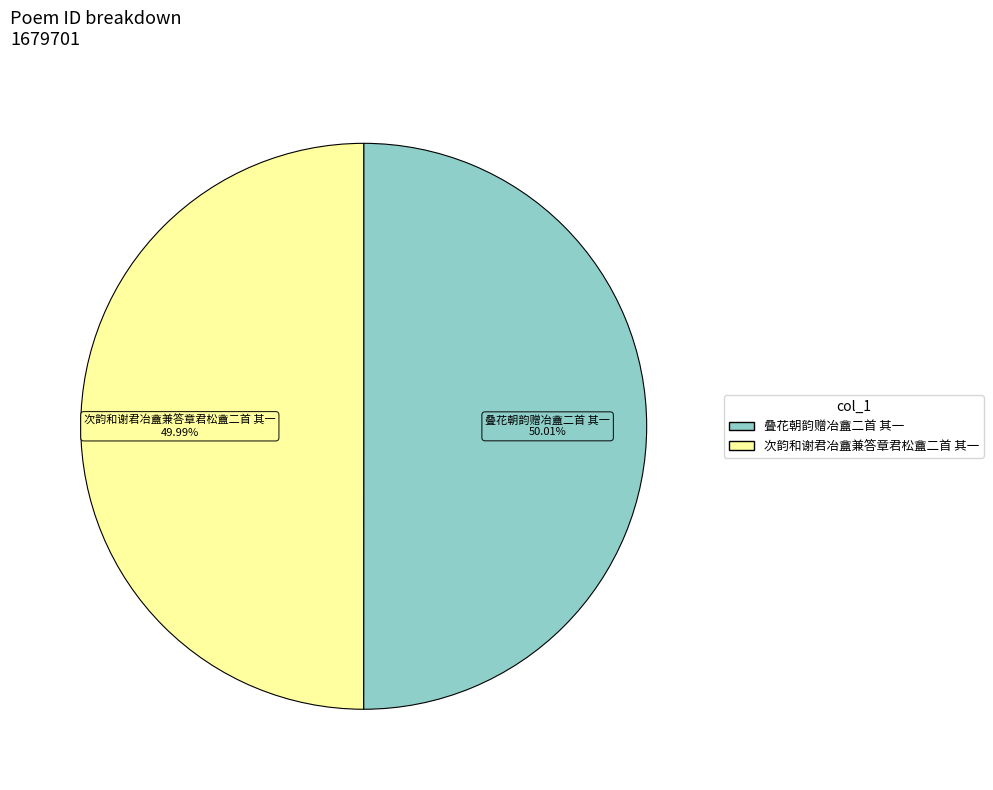

To the nearest percent, what is the combined percentage of 叠花朝韵赠冶盦二首 其一 and 次韵和谢君冶盦兼答章君松盦二首 其一?

100%